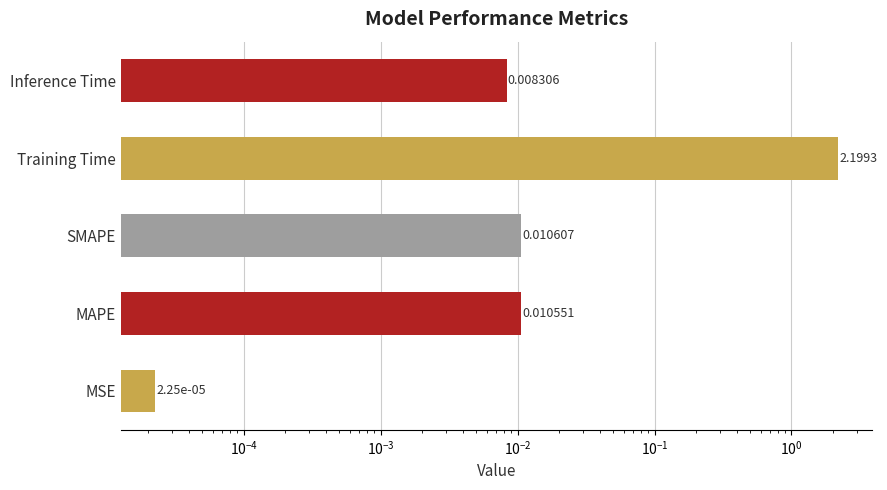

What is the value of the 4th bar from the left?

2.2